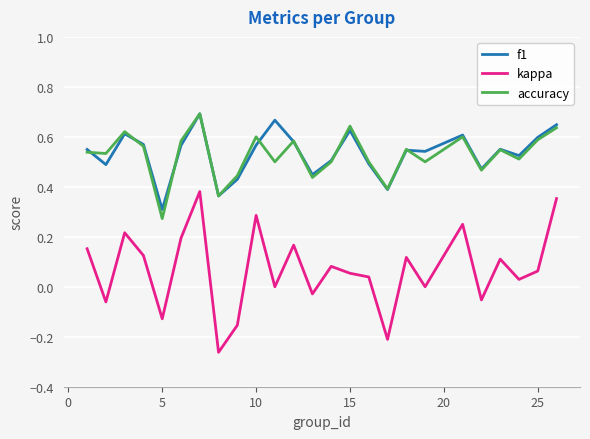

True or false: kappa and f1 intersect in this chart.

False